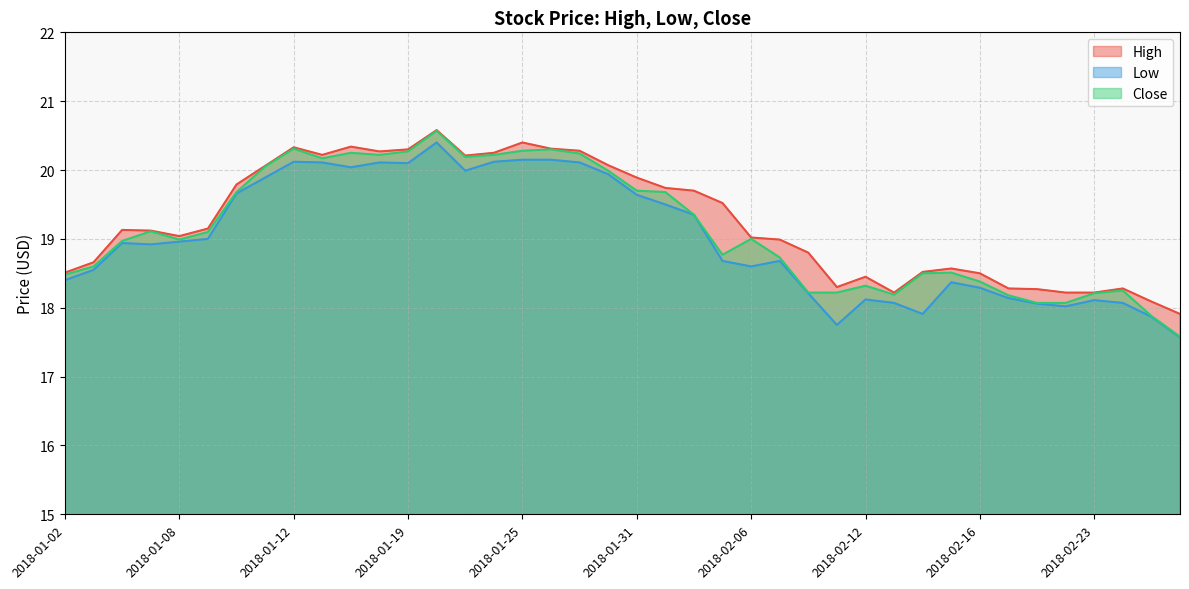

At which category does Low reach its first local valley?

2018-01-05